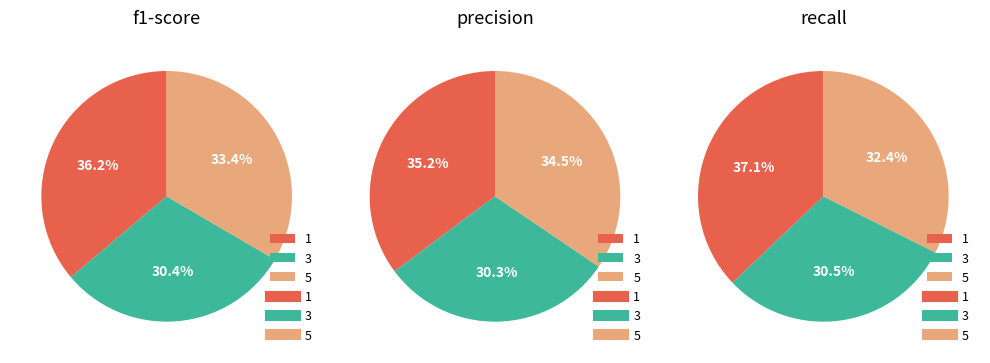

Which slice is the smallest?

3